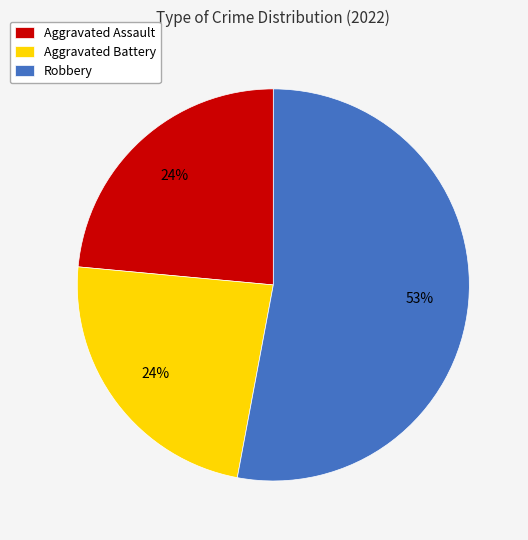

How many slices are in this pie chart?

3